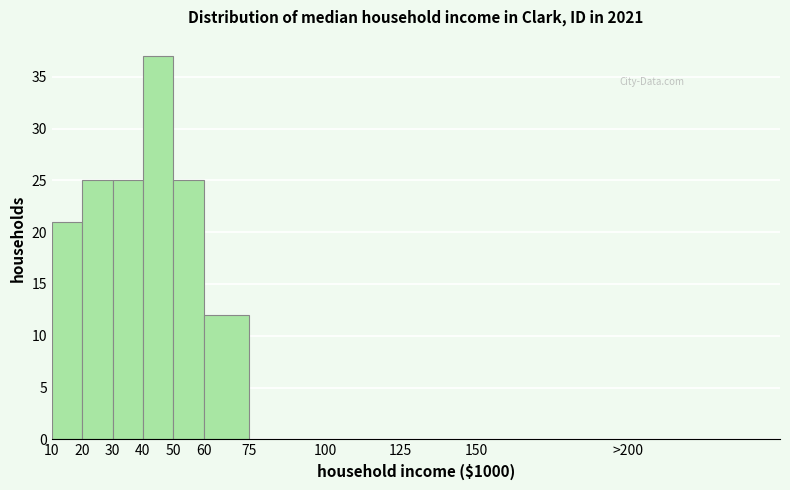

Reading left to right, transcribe all the data shown in this chart.

10=21	20=25	30=25	40=37	50=25	60=12	75=0	100=0	125=0	150=0	>200=0